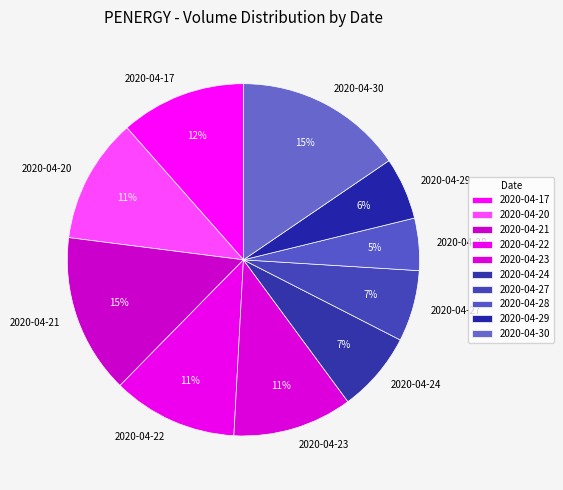

To the nearest percent, what is the combined percentage of 2020-04-29 and 2020-04-30?

21%